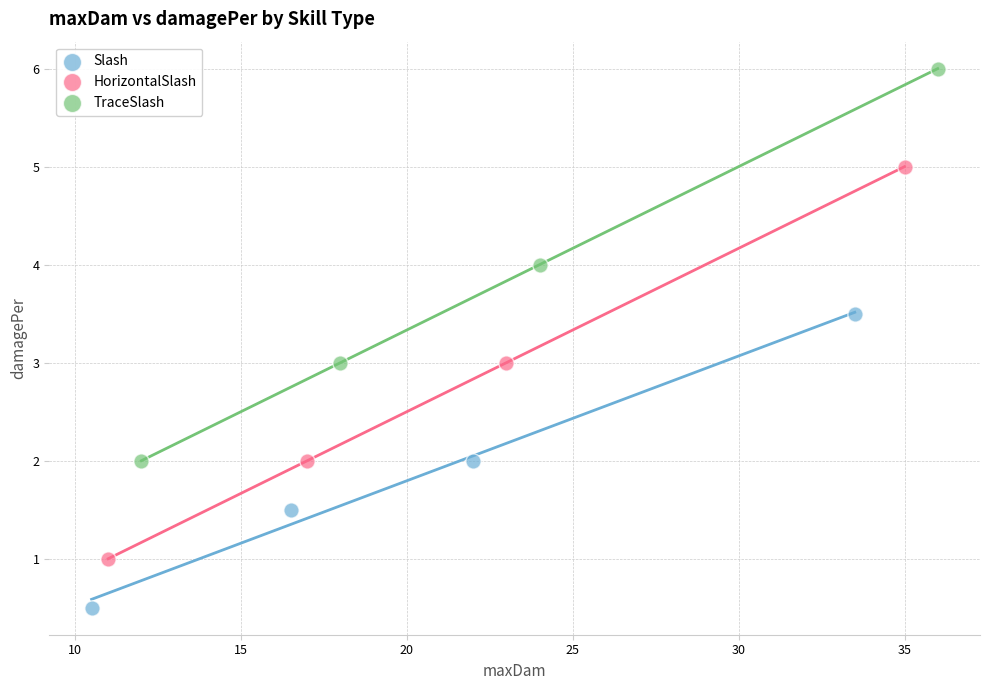

Which series reaches the maximum Y coordinate?

TraceSlash